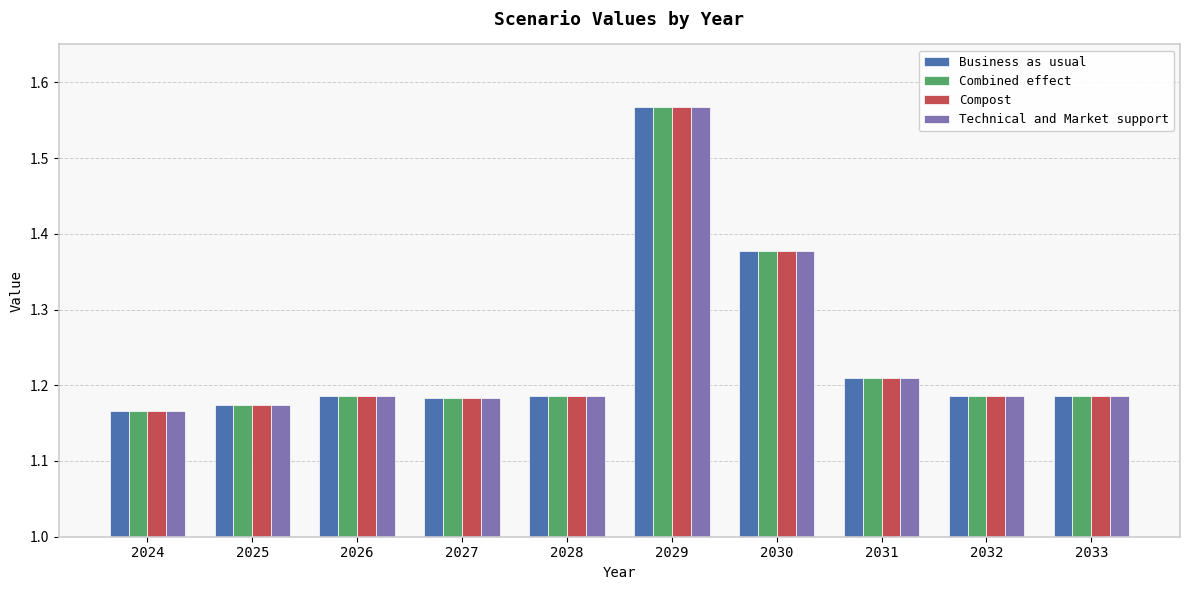

Which label corresponds to the largest value in the chart?

2029